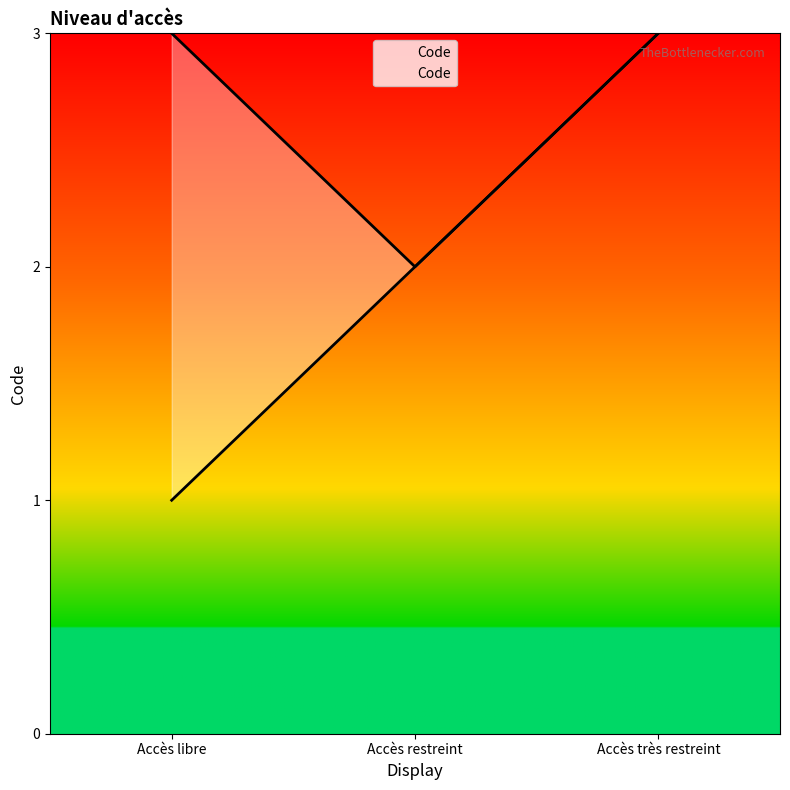

What is the sum of the values at Accès libre and Accès très restreint?

4